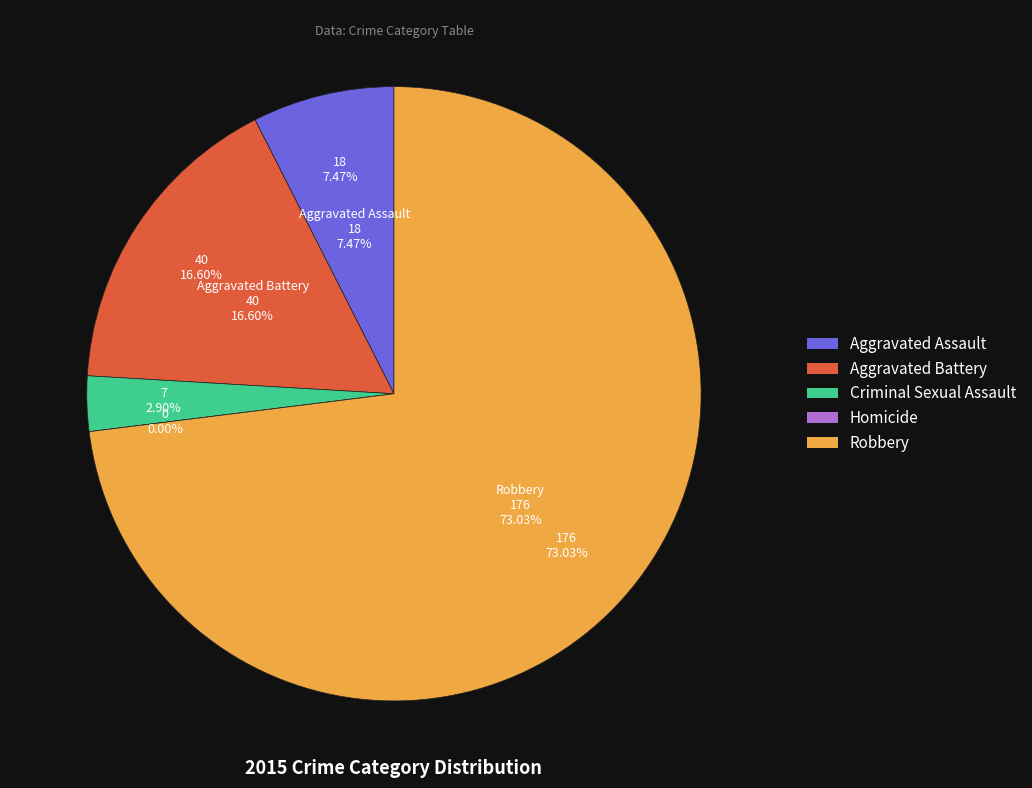

Which slice represents more than half of the pie?

Robbery